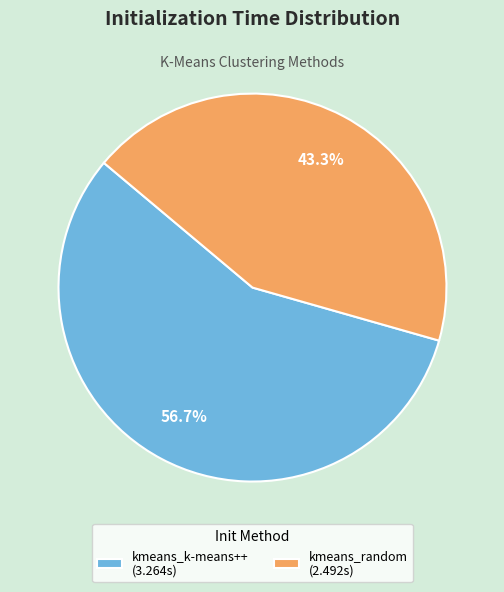

To the nearest percent, what is the combined percentage of kmeans_k-means++ and kmeans_random?

100%